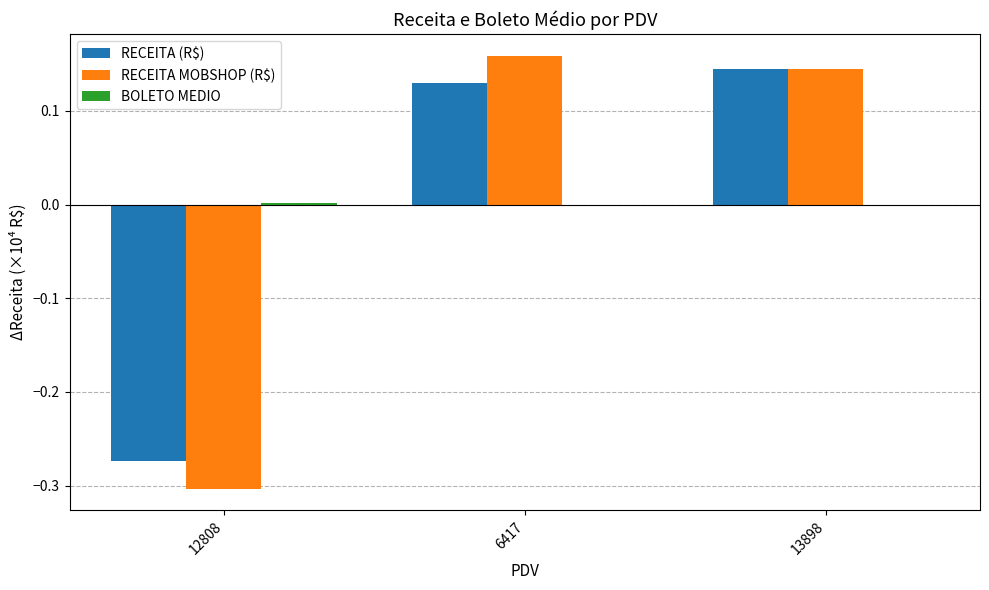

The value of RECEITA (R$) at 6417 is 0.2. True or false?

False